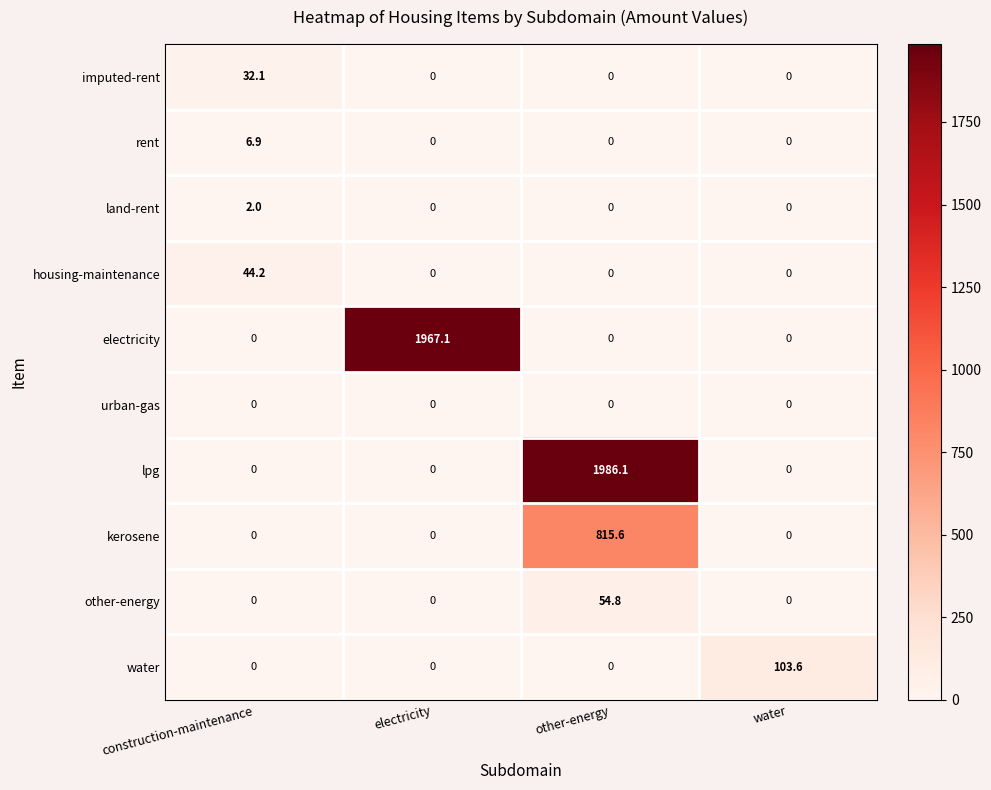

Which series has the largest range (max minus min)?

lpg